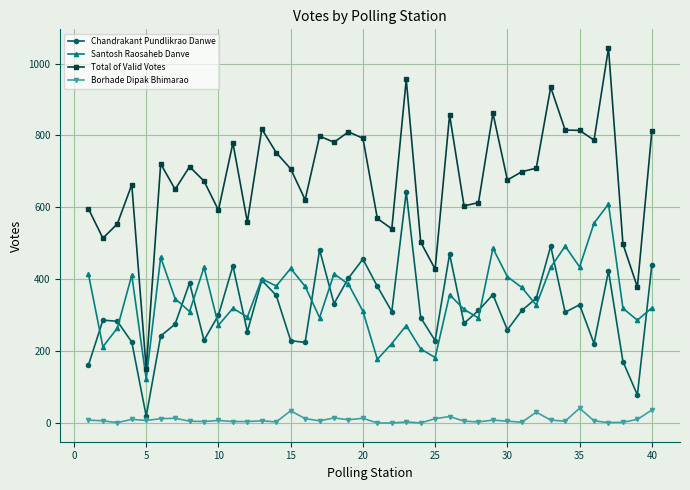

What is the lowest value of the Chandrakant Pundlikrao Danwe series?

19